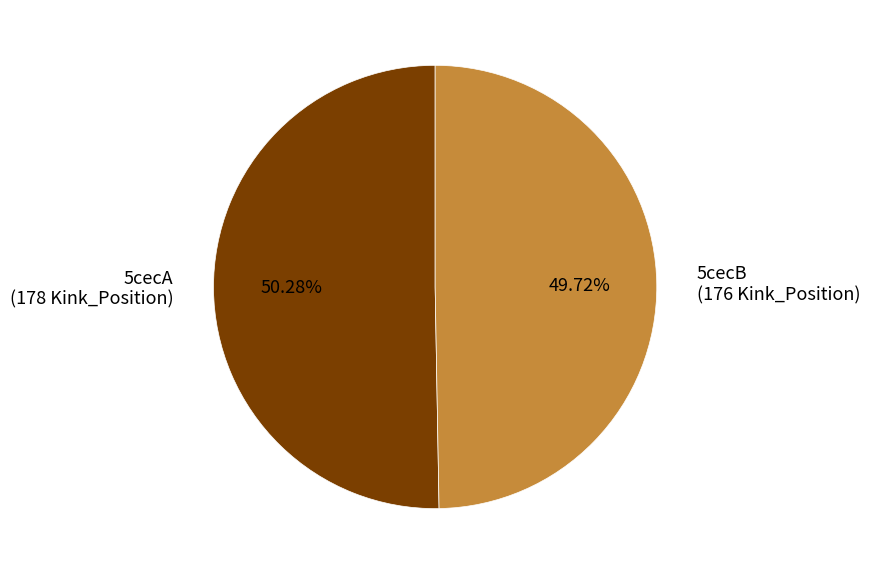

True or false: 5cecB accounts for 50% of the total.

True